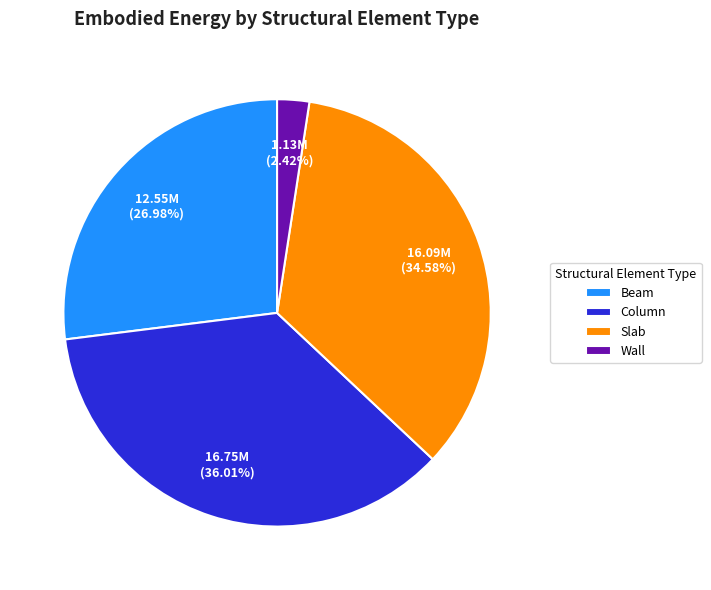

Is Slab the majority of the pie?

No